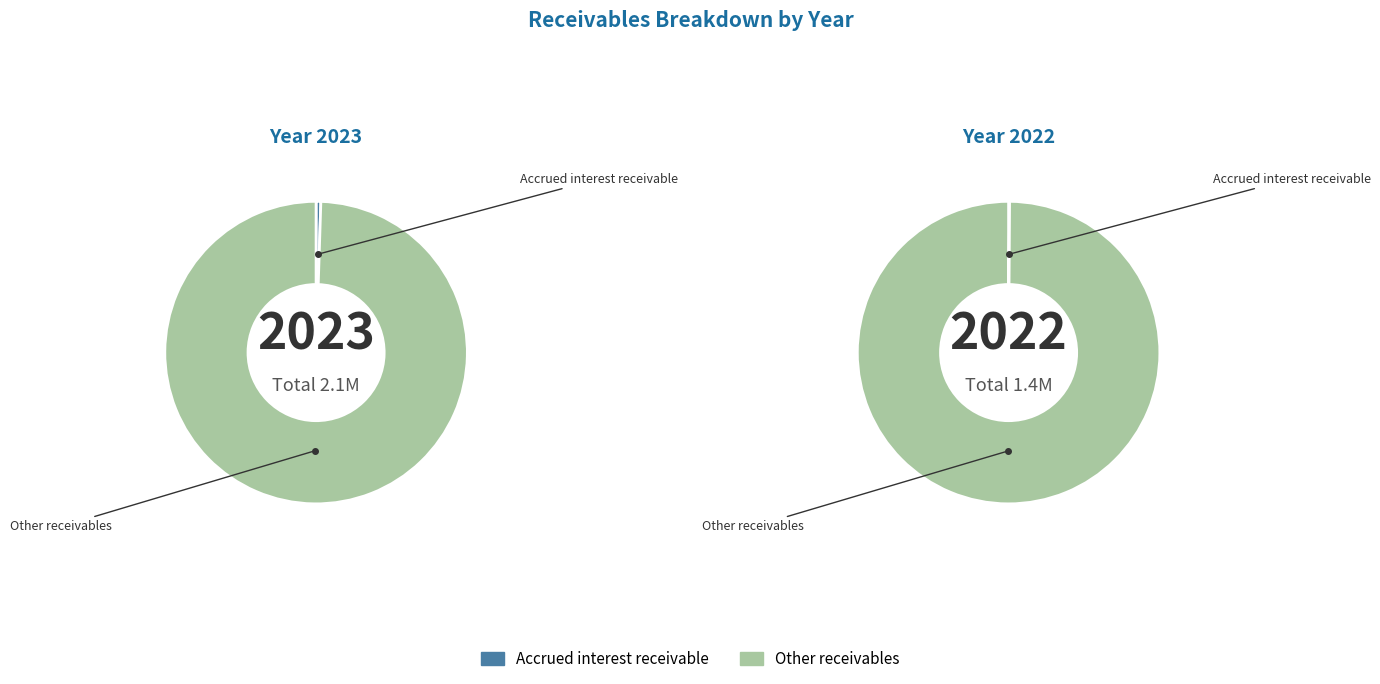

What percentage do Accrued interest receivable and Other receivables together represent?

100.0%